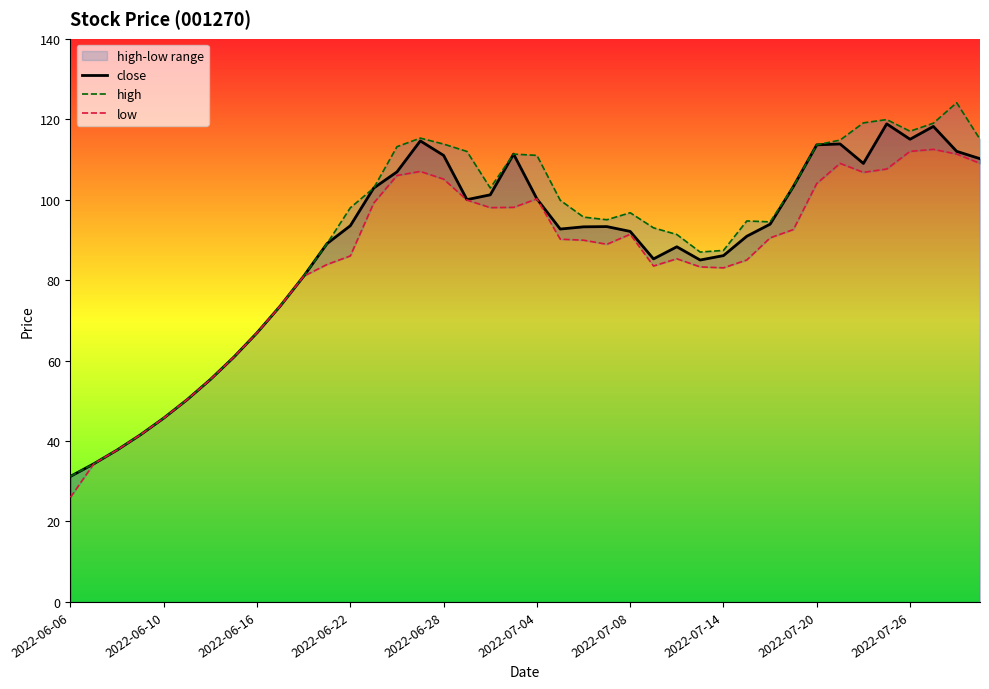

At how many categories does at least one series exceed 120?

1